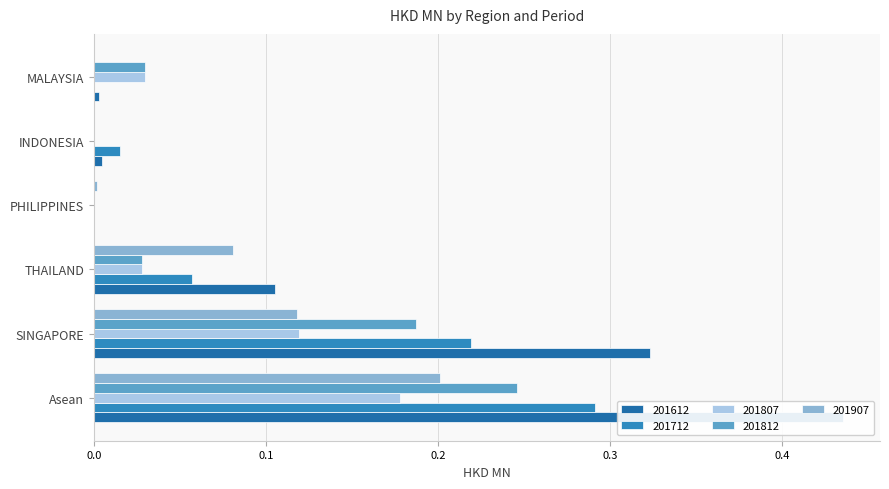

Reading left to right, list all the values displayed in this chart.

201612: 0.4	0.3	0.1	0.0	0.0	0.0
201712: 0.3	0.2	0.1	0.0	0.0	0.0
201807: 0.2	0.1	0.0	0.0	0.0	0.0
201812: 0.2	0.2	0.0	0.0	0.0	0.0
201907: 0.2	0.1	0.1	0.0	0.0	0.0